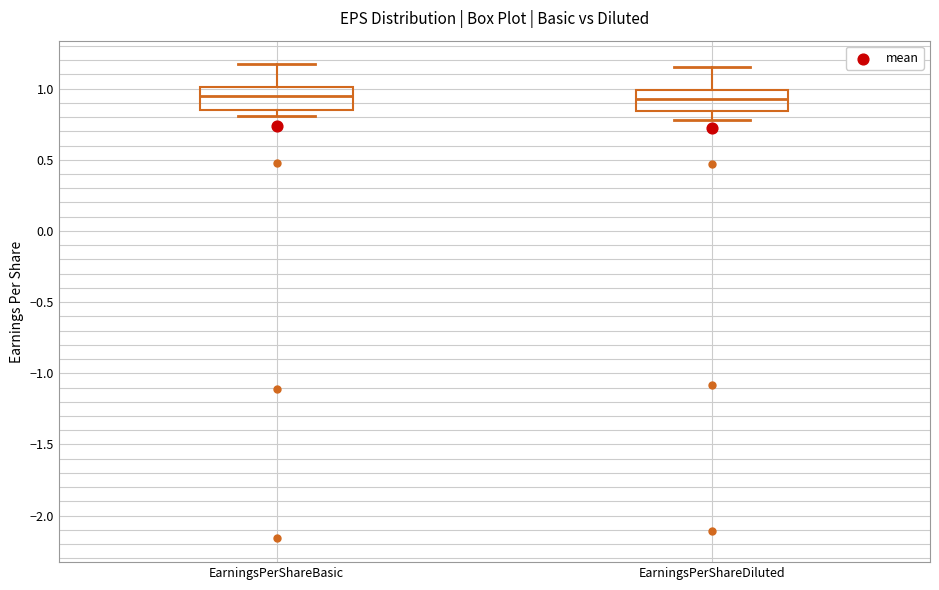

Reading left to right, read every box against the y-axis: the position of its median line, the range the box covers, and the ends of its whiskers. The values are not printed on the chart, so give them approximately, as read against the axis.

EarningsPerShareBasic: median 0.95, box 0.85 to 1.00, whiskers 0.80 to 1.15
EarningsPerShareDiluted: median 0.95, box 0.85 to 1.00, whiskers 0.80 to 1.15